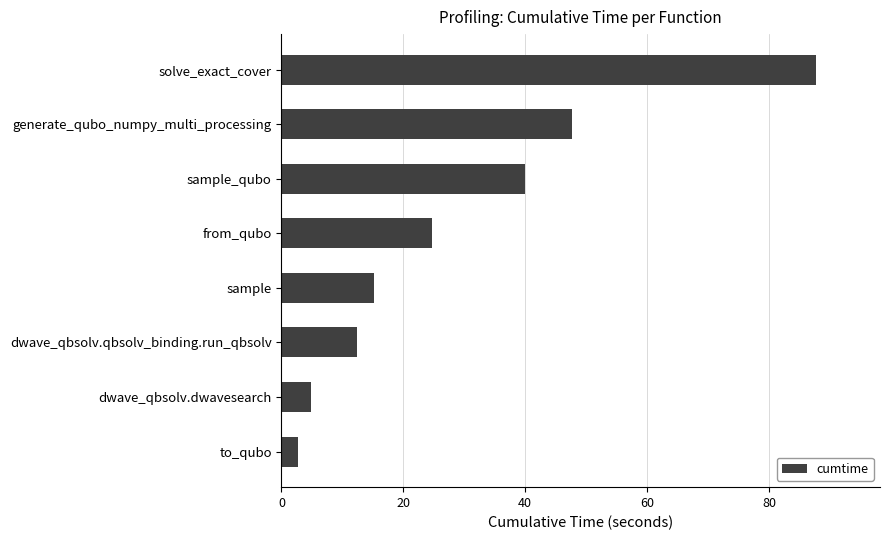

What is the average value?

29.4